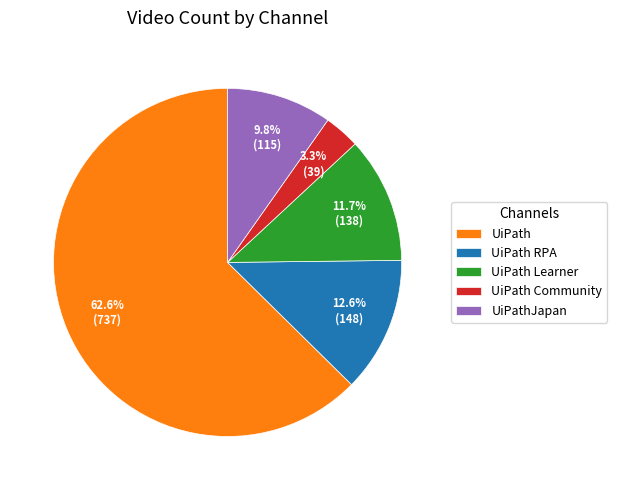

How many segments does this pie chart have?

5